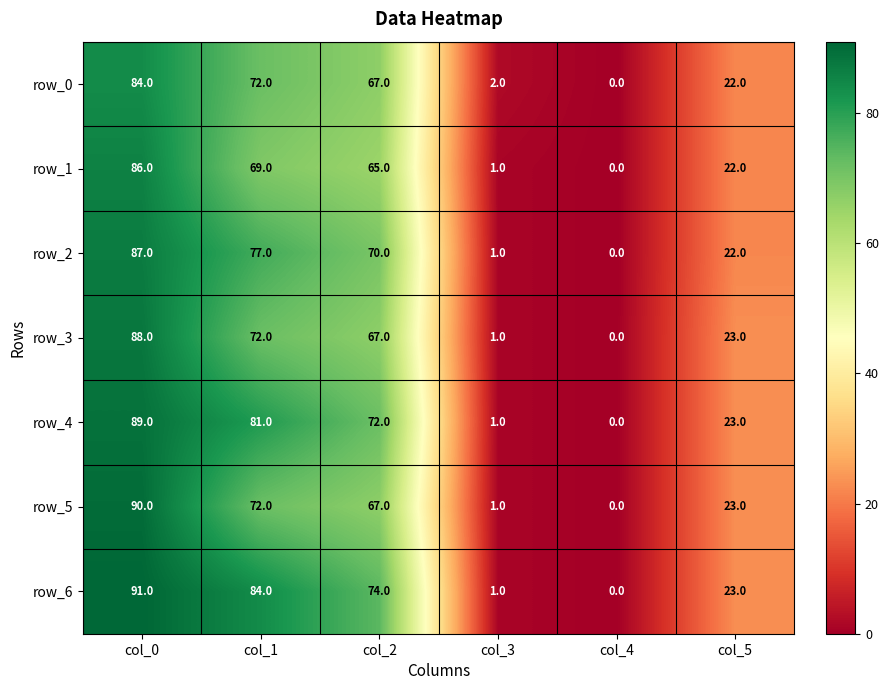

What is the difference between the maximum and minimum values in the row_6 series?

91